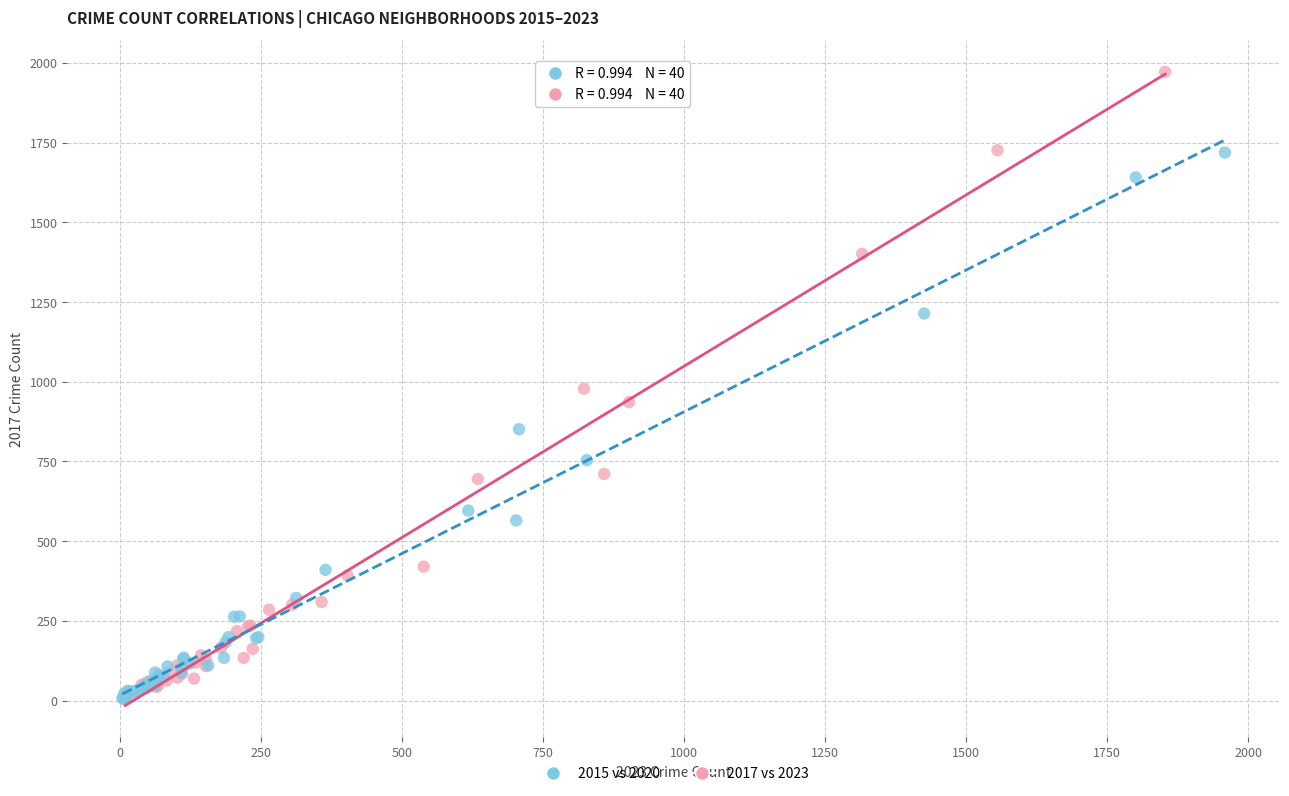

Which series contains the highest Y value?

2017 vs 2023